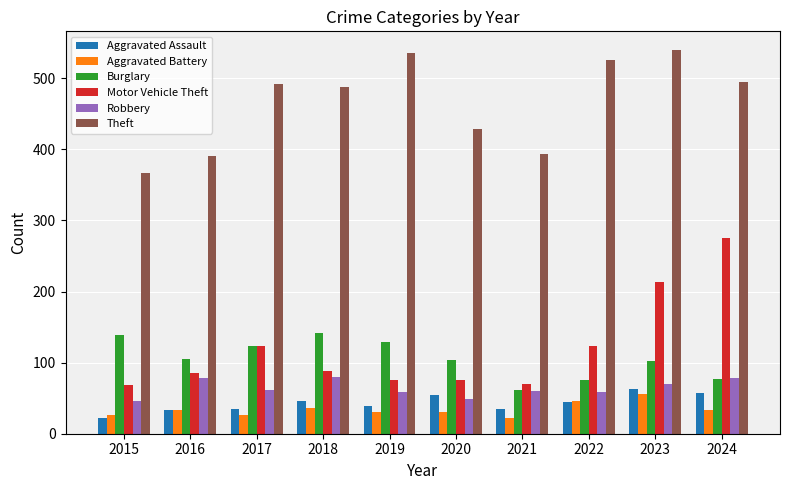

What is the value of the Robbery bar at the 7th from the left?

60